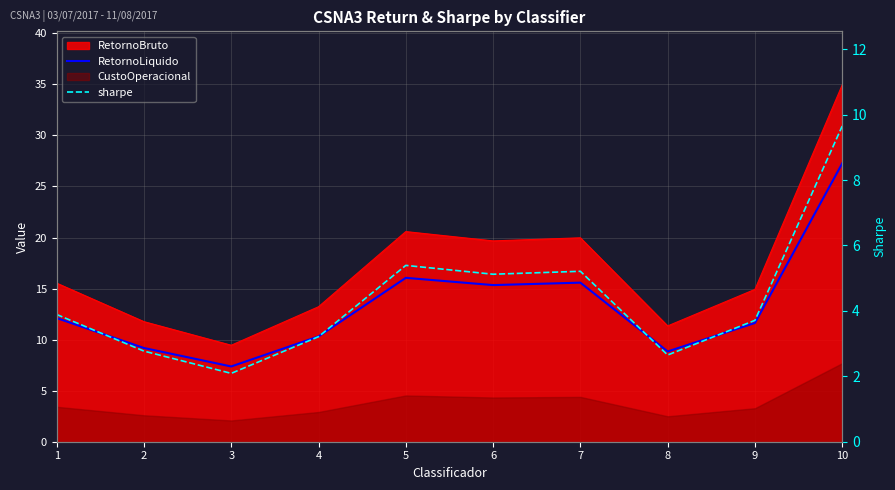

What is the value of the sharpe point at the 2nd from the left?

2.8